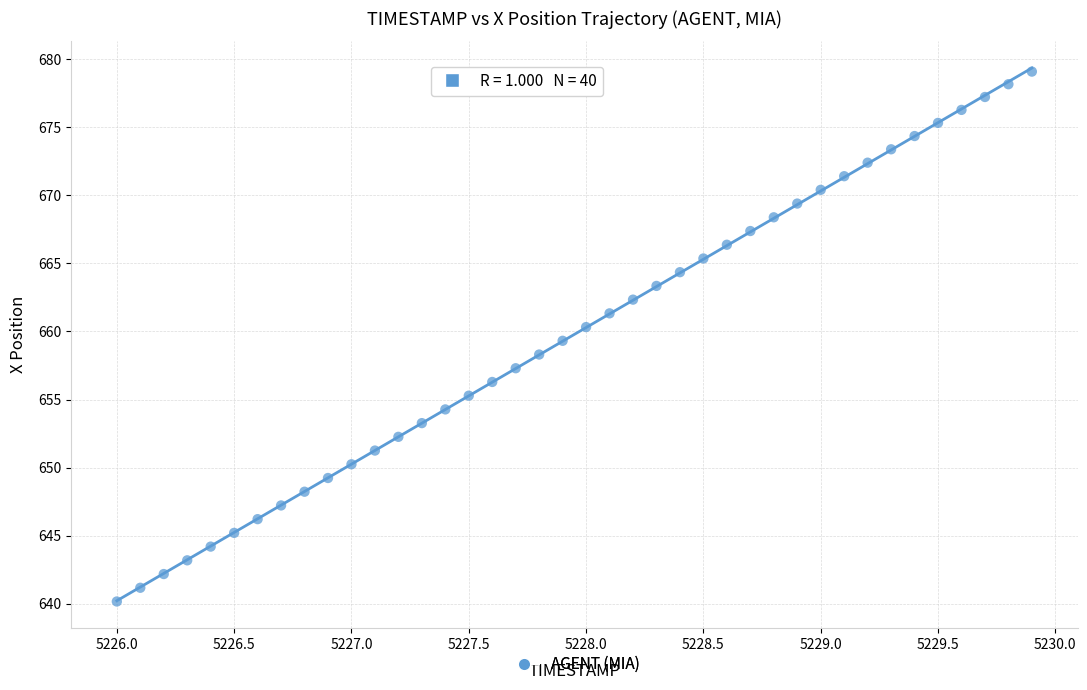

What is the range of Y values (max minus min)?

38.9